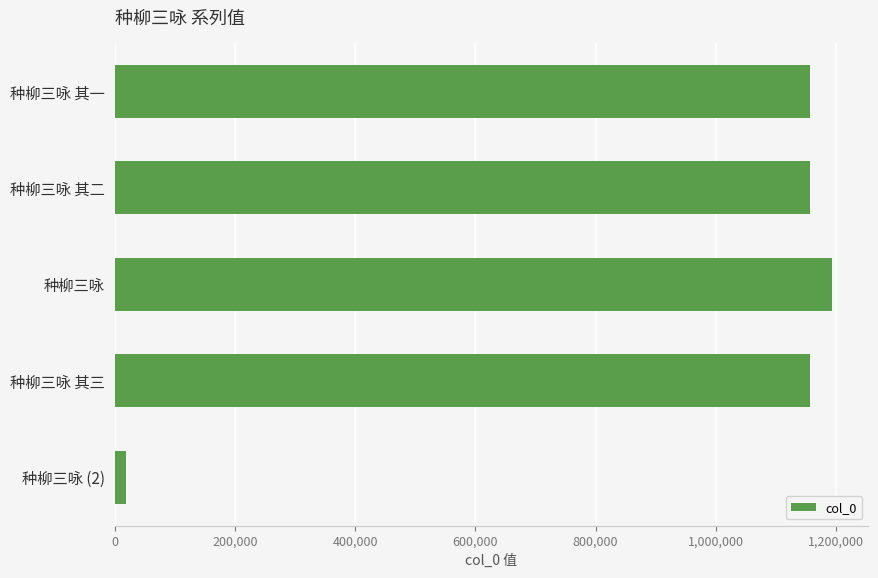

What is the approximate value at 种柳三咏, to the nearest 50?

1193950